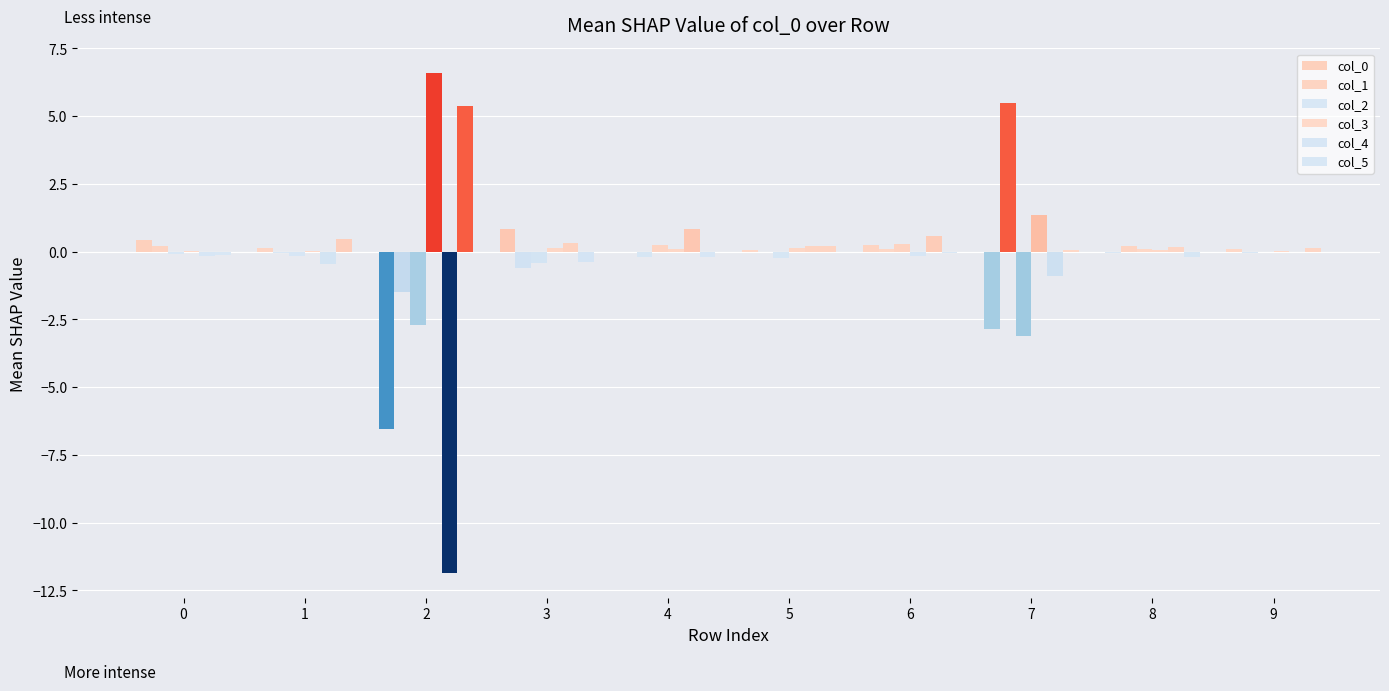

Reading left to right, transcribe all the data shown in this chart.

col_0: 0.4	0.1	-6.5	0.8	-0.0	0.1	0.2	-2.8	-0.1	0.1
col_1: 0.2	-0.1	-1.5	-0.6	-0.2	-0.0	0.1	5.5	0.2	-0.1
col_2: -0.1	-0.1	-2.7	-0.4	0.2	-0.2	0.3	-3.1	0.1	-0.0
col_3: 0.0	0.0	6.6	0.1	0.1	0.1	-0.2	1.3	0.1	0.0
col_4: -0.2	-0.5	-11.9	0.3	0.8	0.2	0.6	-0.9	0.2	0.0
col_5: -0.1	0.5	5.4	-0.4	-0.2	0.2	-0.0	0.0	-0.2	0.1